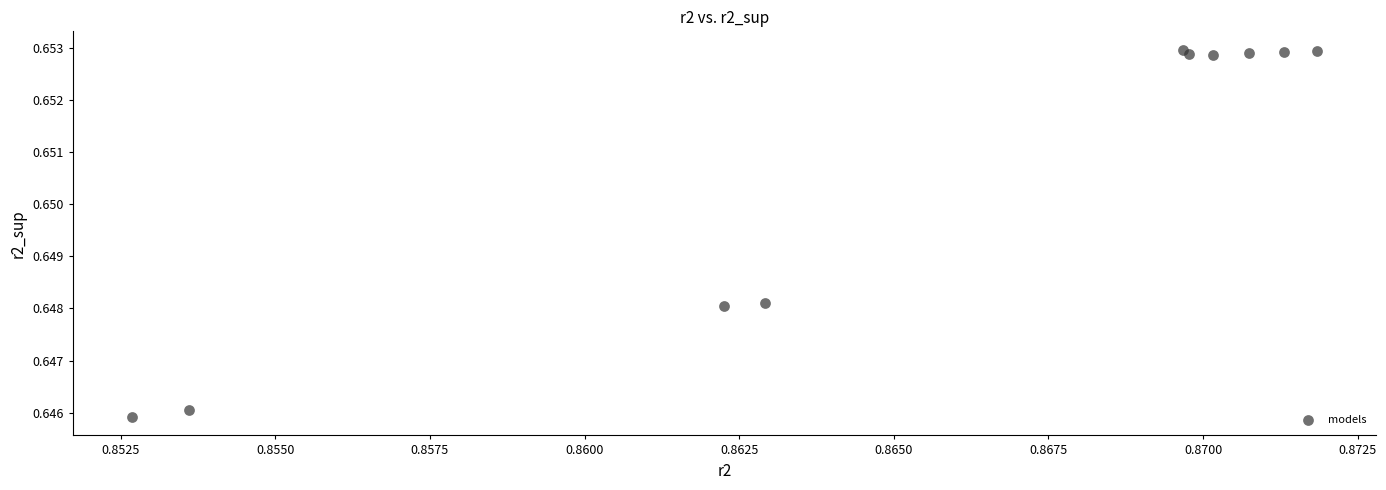

What is the average X value?

0.9